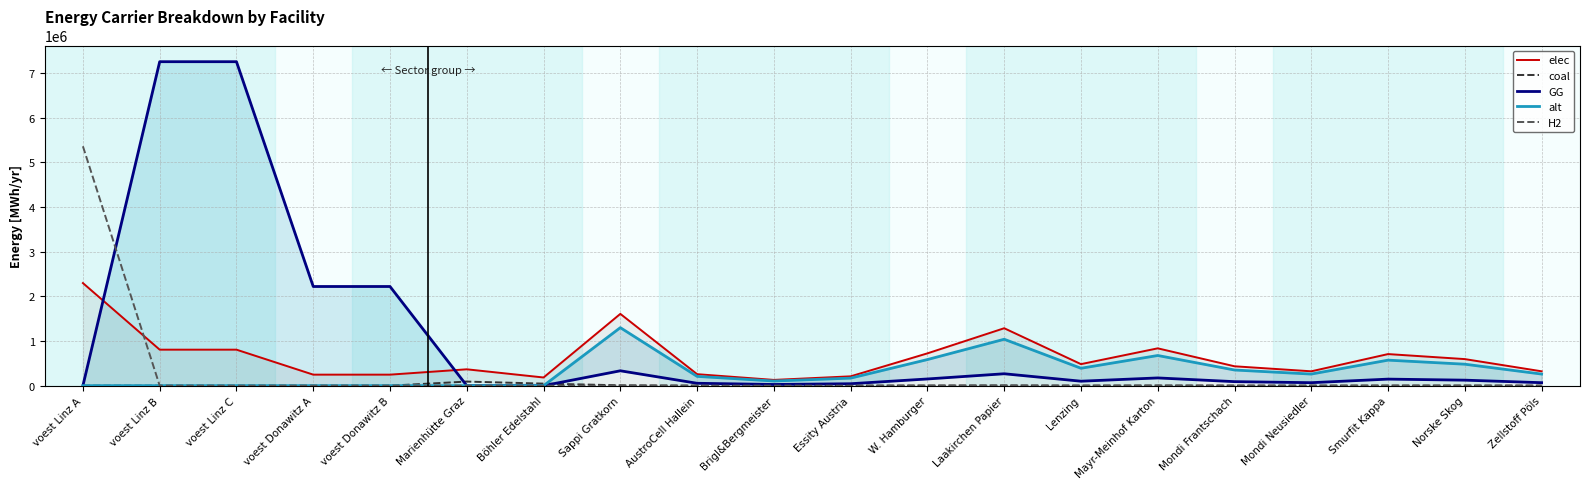

Rank the categories by coal value from highest to lowest.

Marienhütte Graz, Böhler Edelstahl, Sappi Gratkorn, Laakirchen Papier, Mayr-Meinhof Karton, W. Hamburger, Smurfit Kappa, Norske Skog, Lenzing, Mondi Frantschach, Mondi Neusiedler, Zellstoff Pöls, AustroCell Hallein, Essity Austria, Brigl&Bergmeister, voest Linz A, voest Linz B, voest Linz C, voest Donawitz A, voest Donawitz B